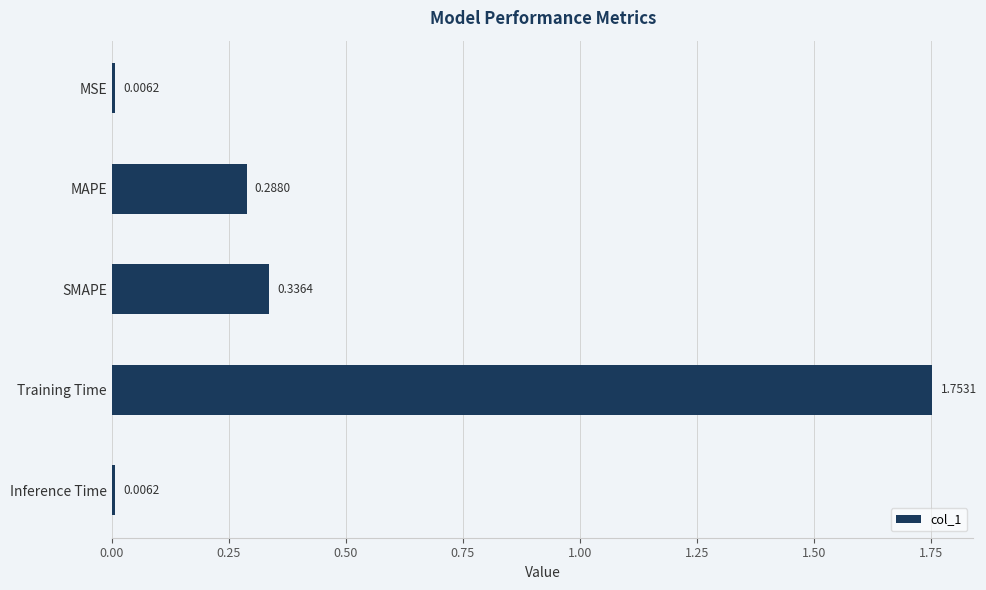

What is the difference between the maximum and minimum values?

1.7